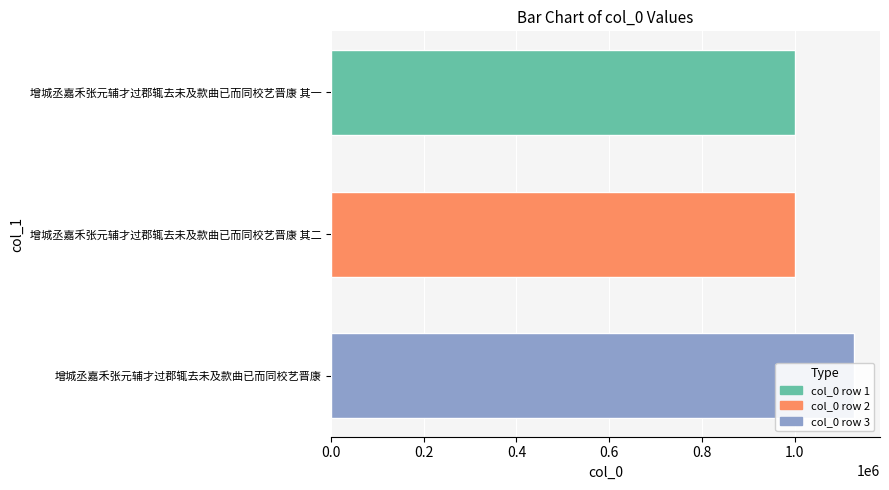

Which has a higher value, 增城丞嘉禾张元辅才过郡辄去未及款曲已而同校艺晋康 or 增城丞嘉禾张元辅才过郡辄去未及款曲已而同校艺晋康 其二?

增城丞嘉禾张元辅才过郡辄去未及款曲已而同校艺晋康